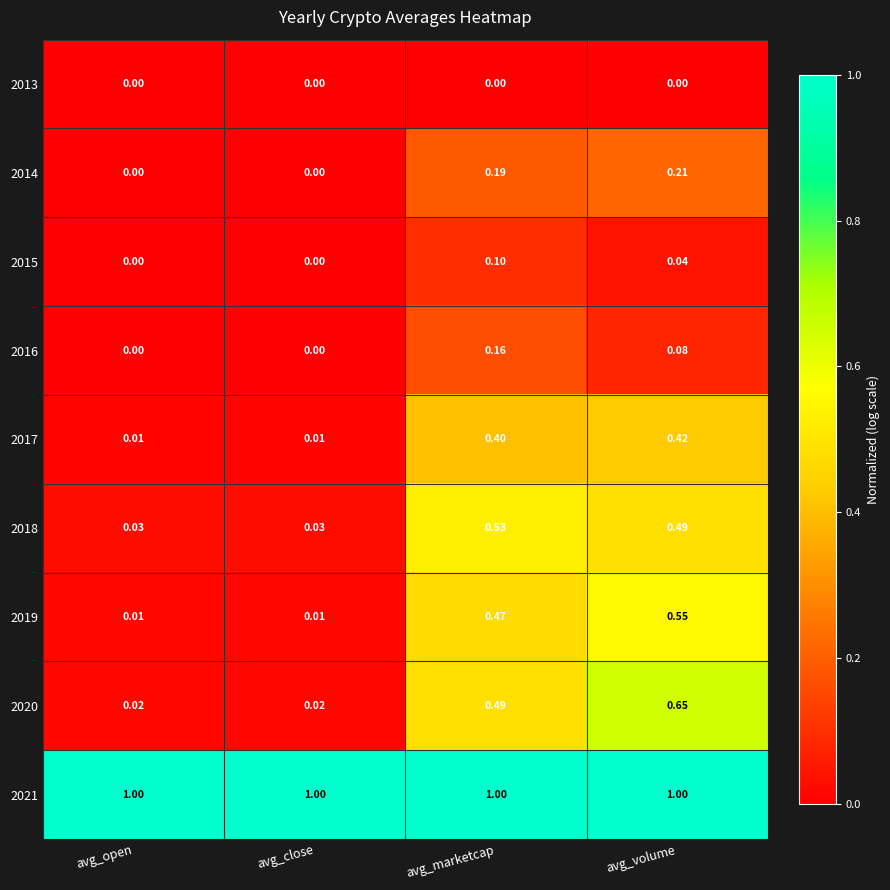

At which category is the sum across all series the highest?

avg_volume